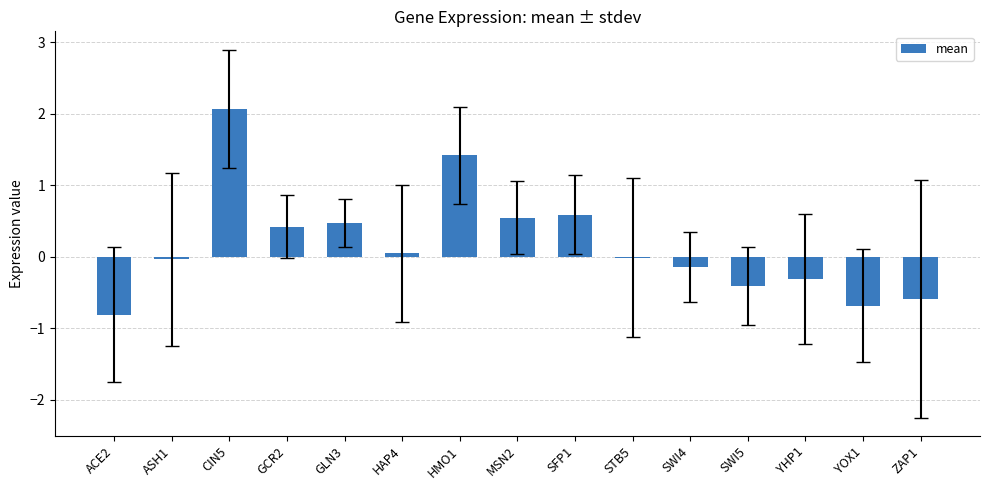

What is the sum of the values at ASH1 and GCR2?

0.4